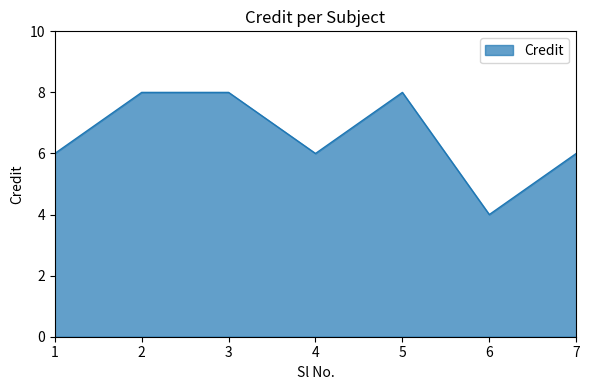

Reading left to right, list all the values displayed in this chart.

6	8	8	6	8	4	6